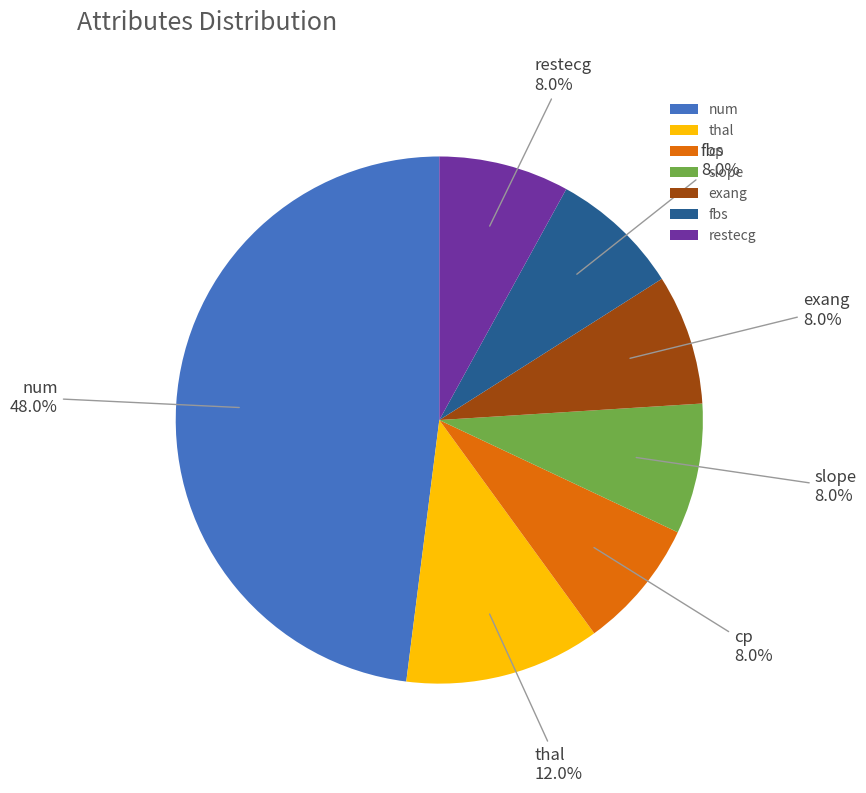

What percentage do exang and slope together represent?

16.0%